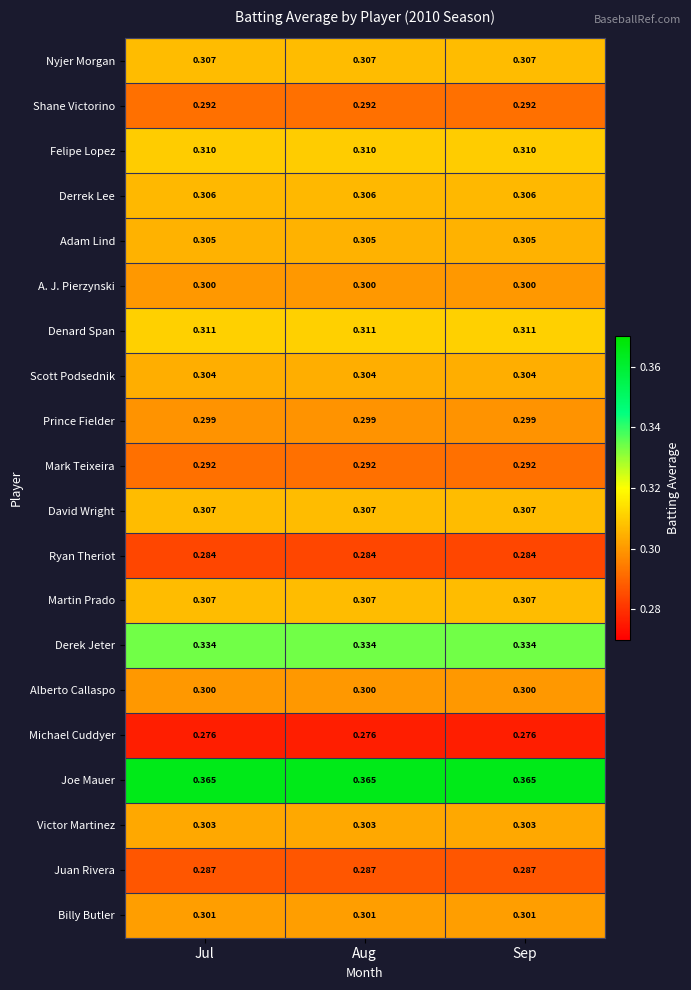

Is the value of David Wright at Sep greater than the value of Joe Mauer at Jul?

No